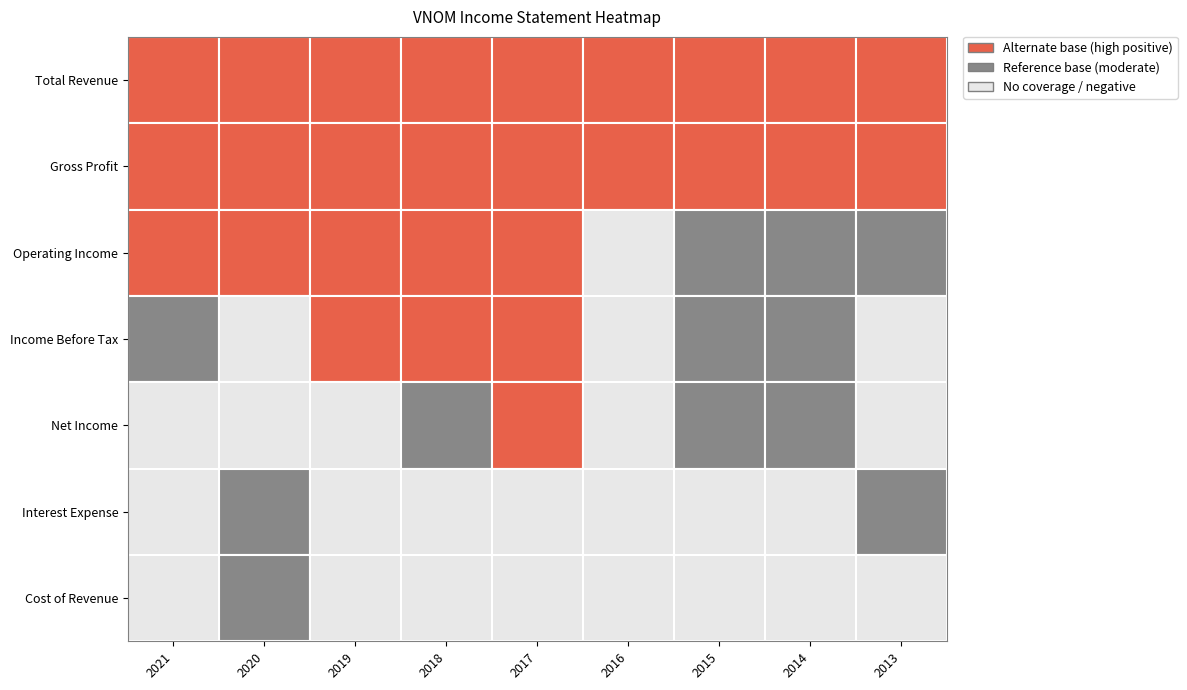

Rank the series by their maximum value, from lowest to highest.

Cost of Revenue, Interest Expense, Net Income, Income Before Tax, Operating Income, Gross Profit, Total Revenue